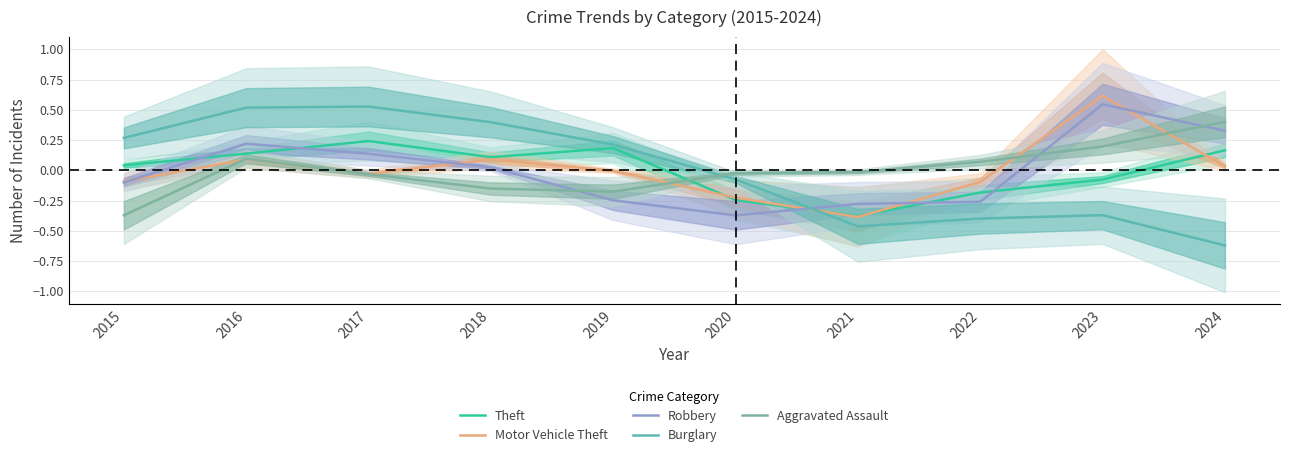

Where is the first local maximum for Robbery?

2016